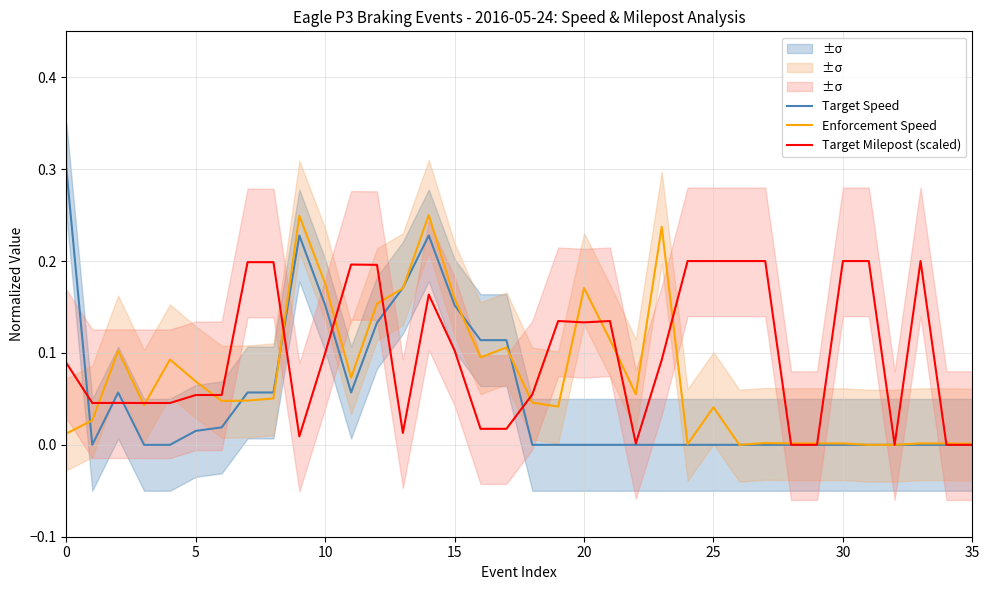

What is the difference between the second highest and minimum values in the Enforcement Speed series?

0.2